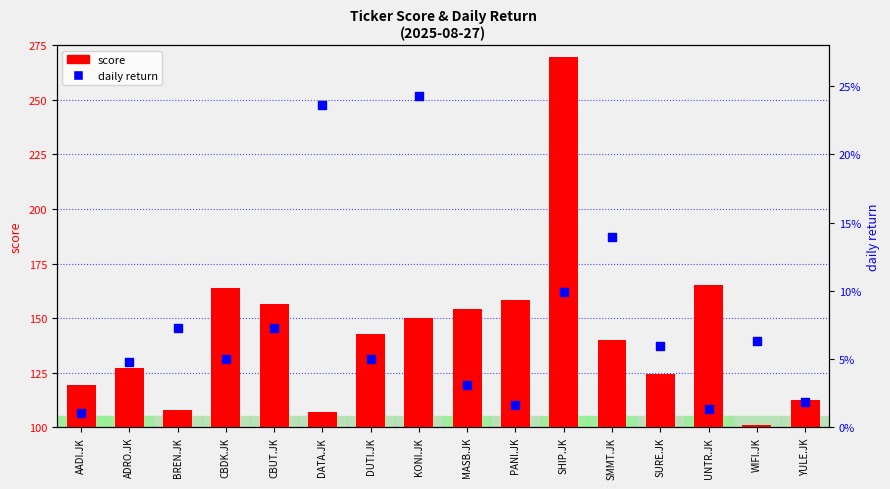

Which series has the largest total across all categories?

score